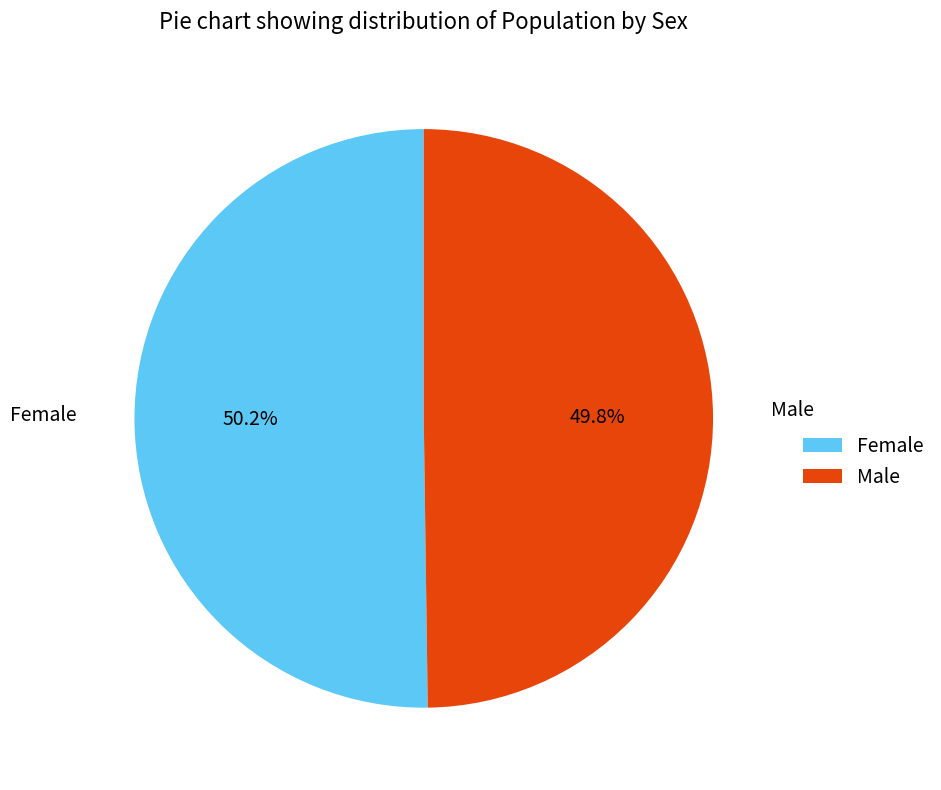

Is there any slice that represents more than half of the pie?

Yes